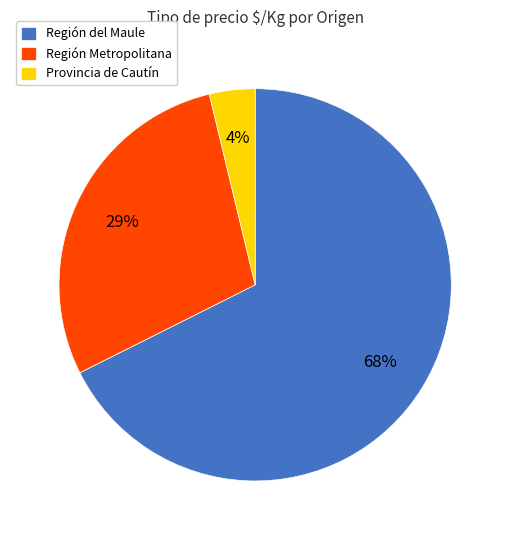

Does Provincia de Cautín represent more than half of the total?

No